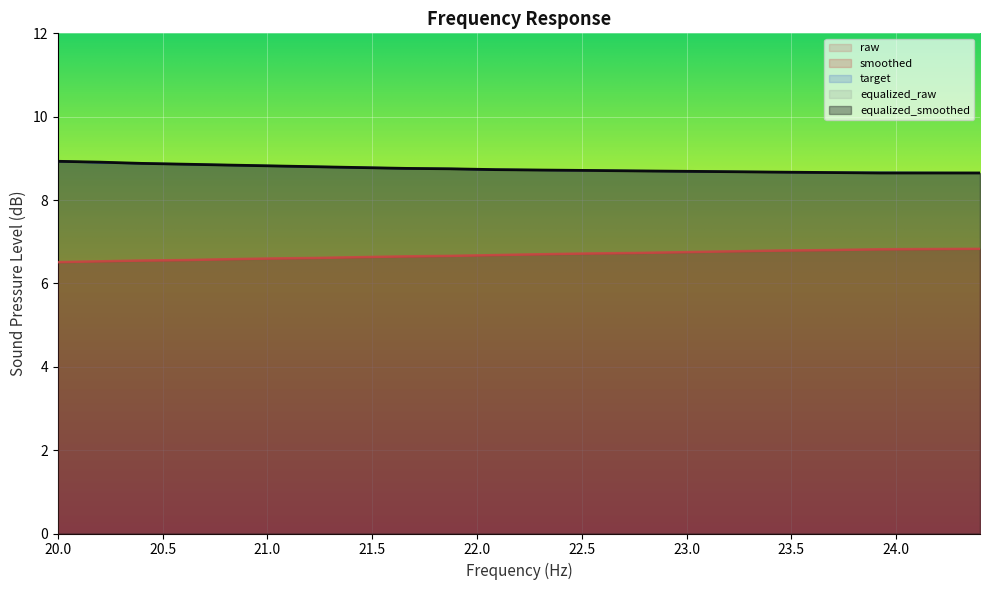

What is the difference between the highest and lowest values at 20.0?

2.4